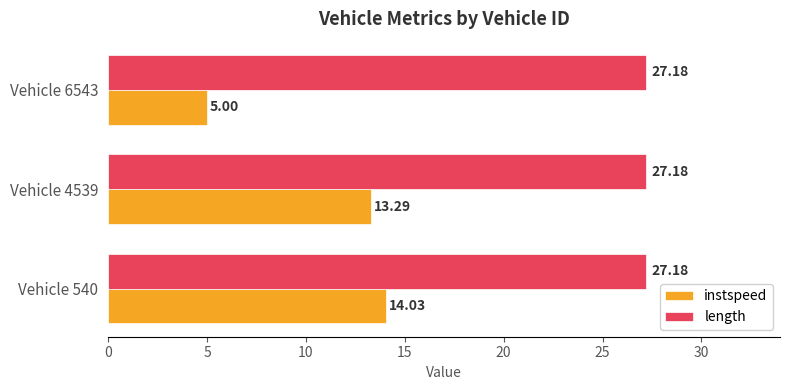

Rank the series by their maximum value, from lowest to highest.

instspeed, length